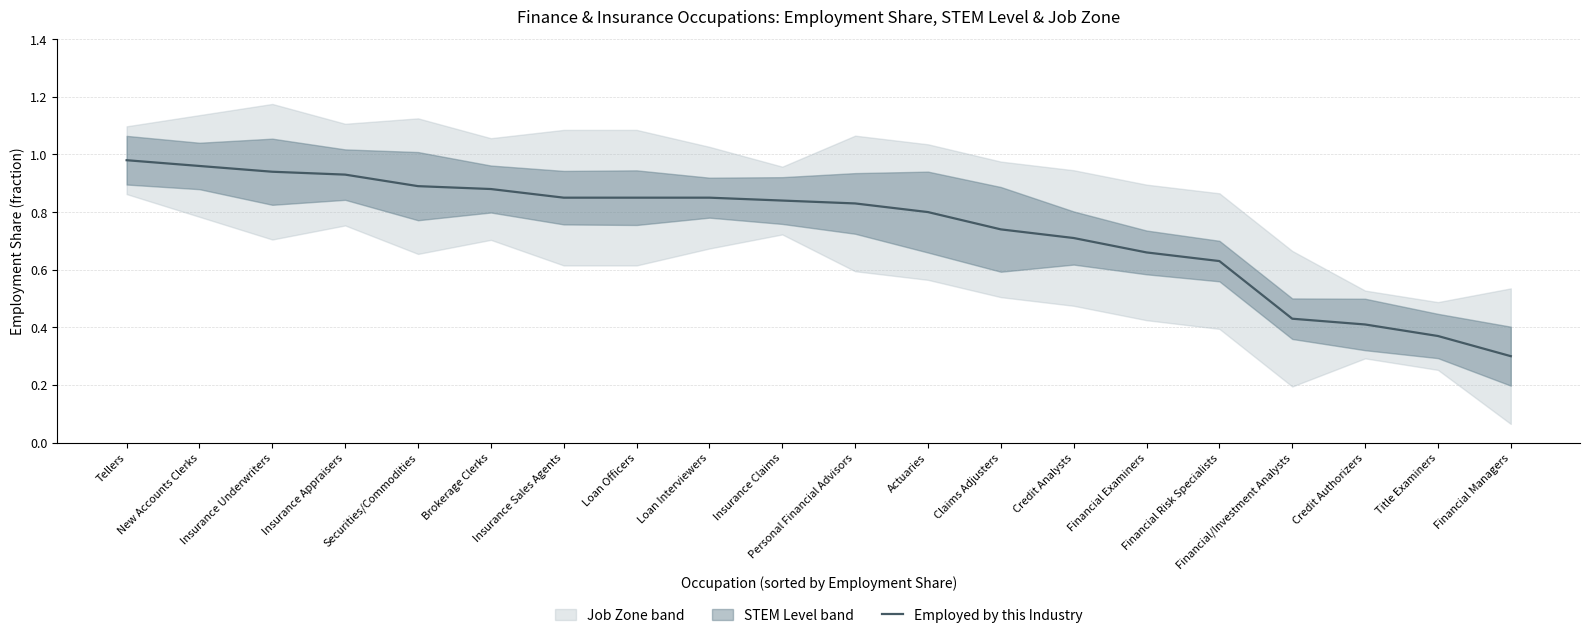

What is the difference between the maximum and minimum values?

0.7